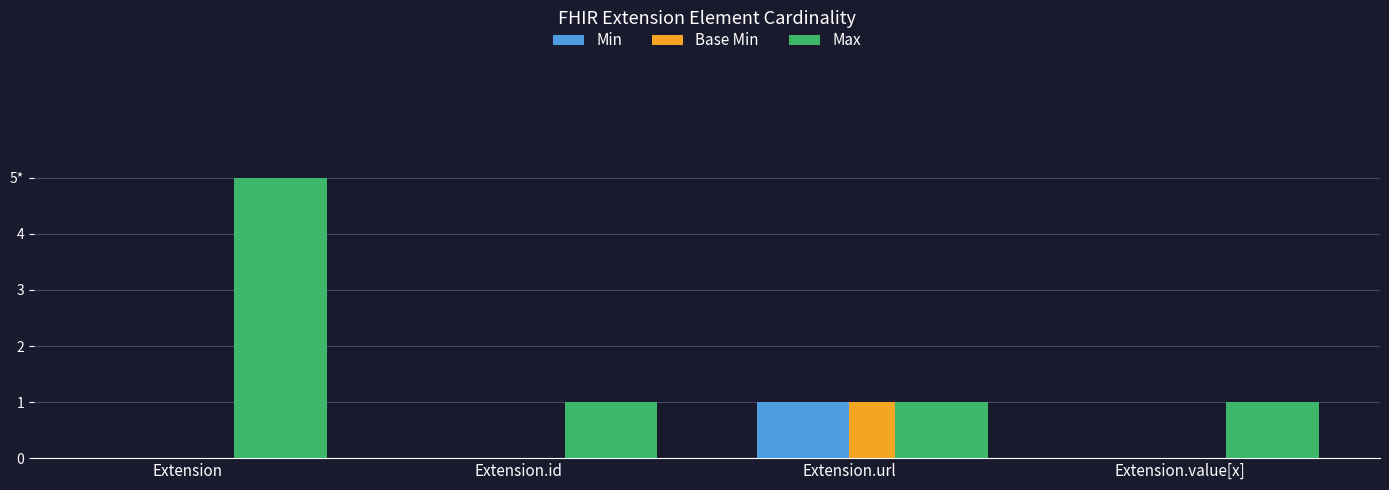

At which category is the sum across all series the highest?

Extension